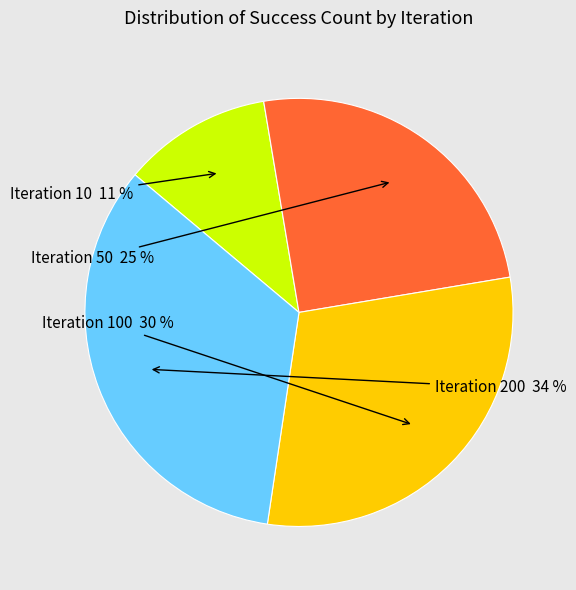

To the nearest percent, what is the average slice percentage?

25%